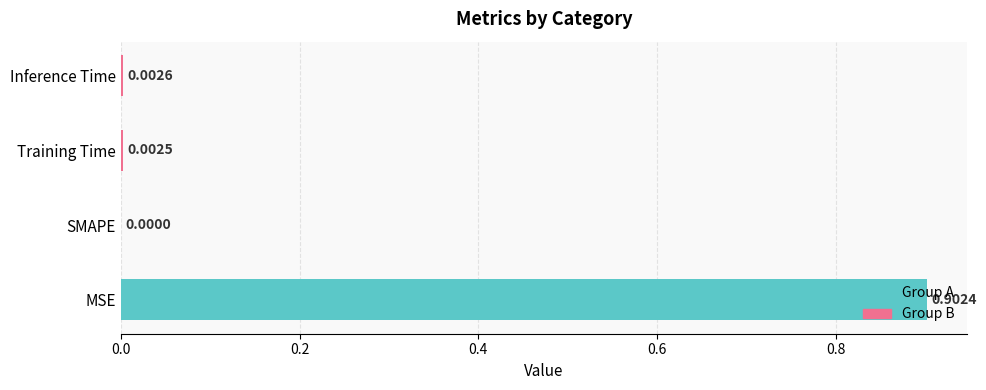

What is the greatest value displayed?

0.9